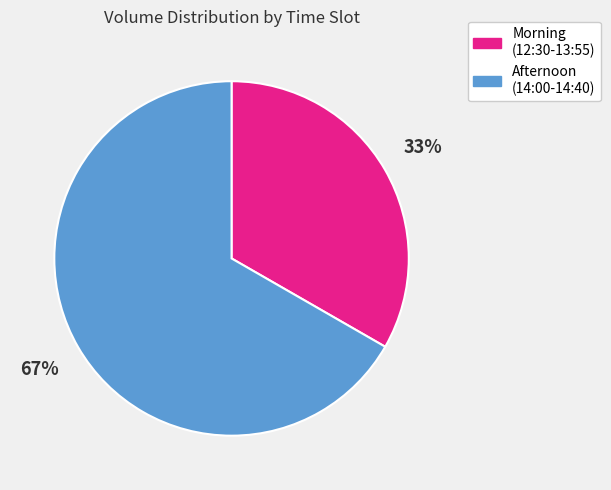

To the nearest percent, what is the average slice percentage?

50%